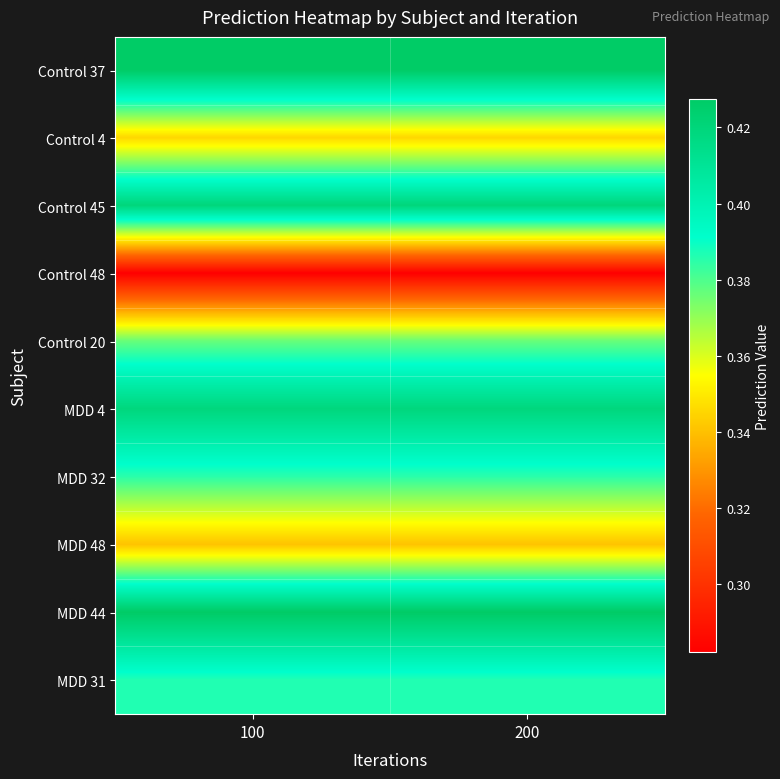

What is the minimum value shown in the chart?

0.3